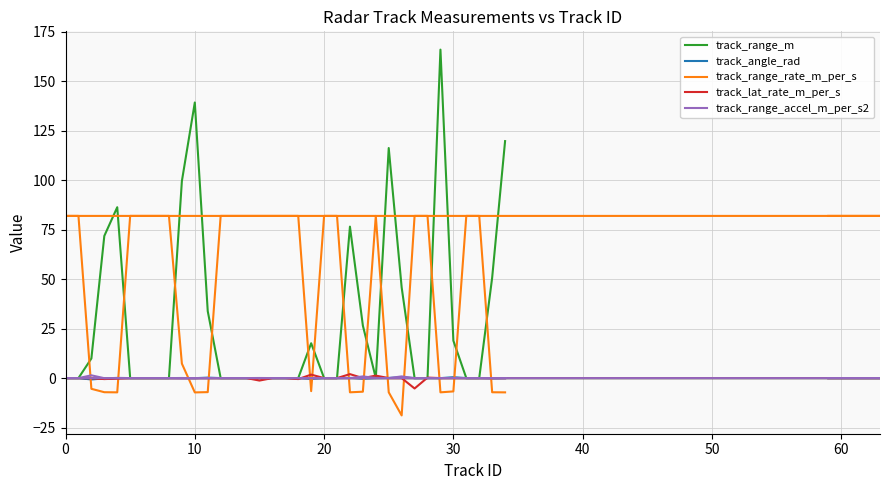

What is the smallest value displayed?

-18.9